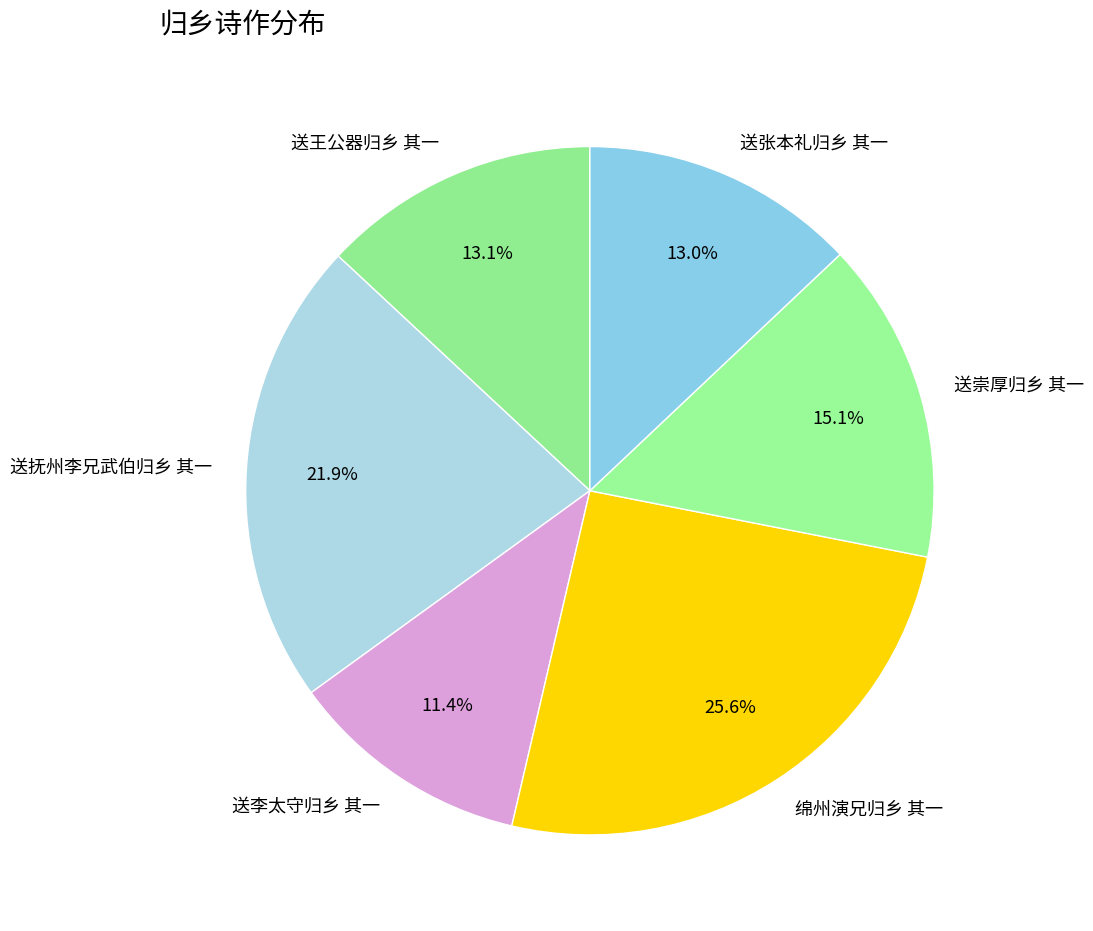

To the nearest percent, what is the difference between the 送崇厚归乡 其一 and 送王公器归乡 其一 slice percentages?

2%